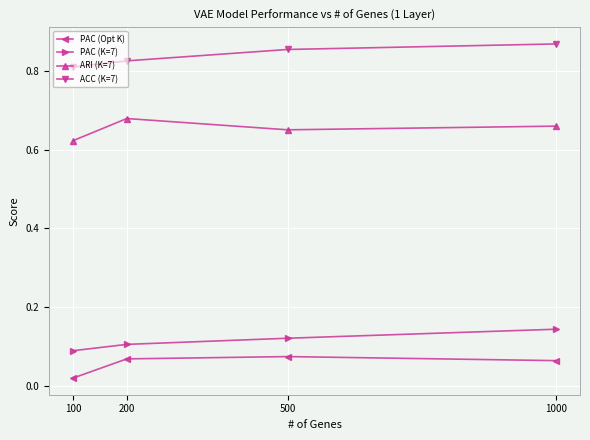

Between 100 and 500, which series saw the biggest shift?

PAC (Opt K)